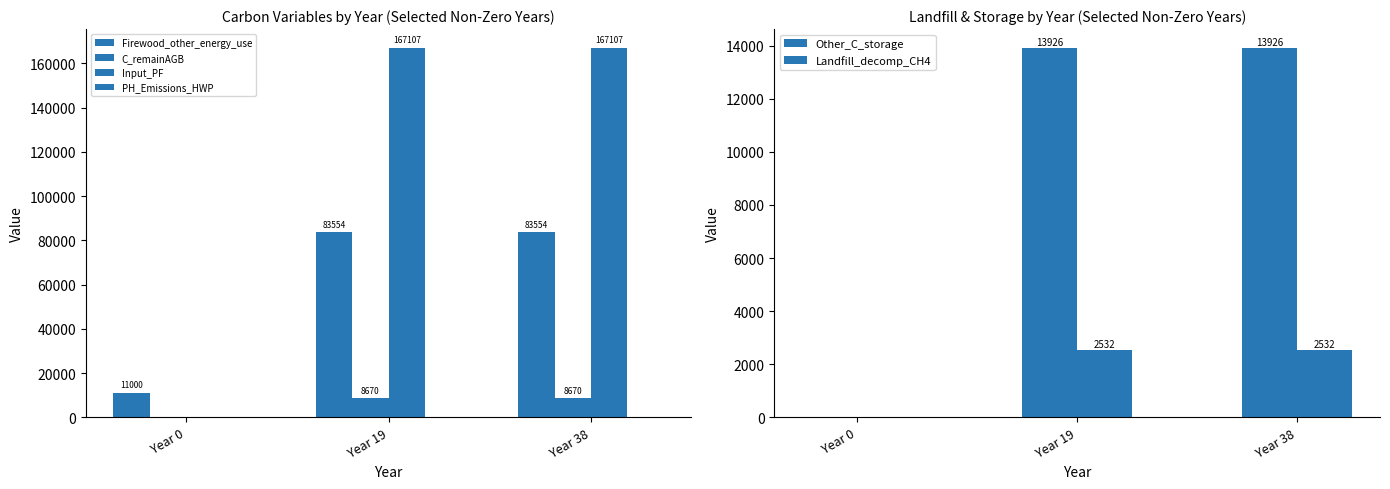

Count the number of categories in the chart.

3